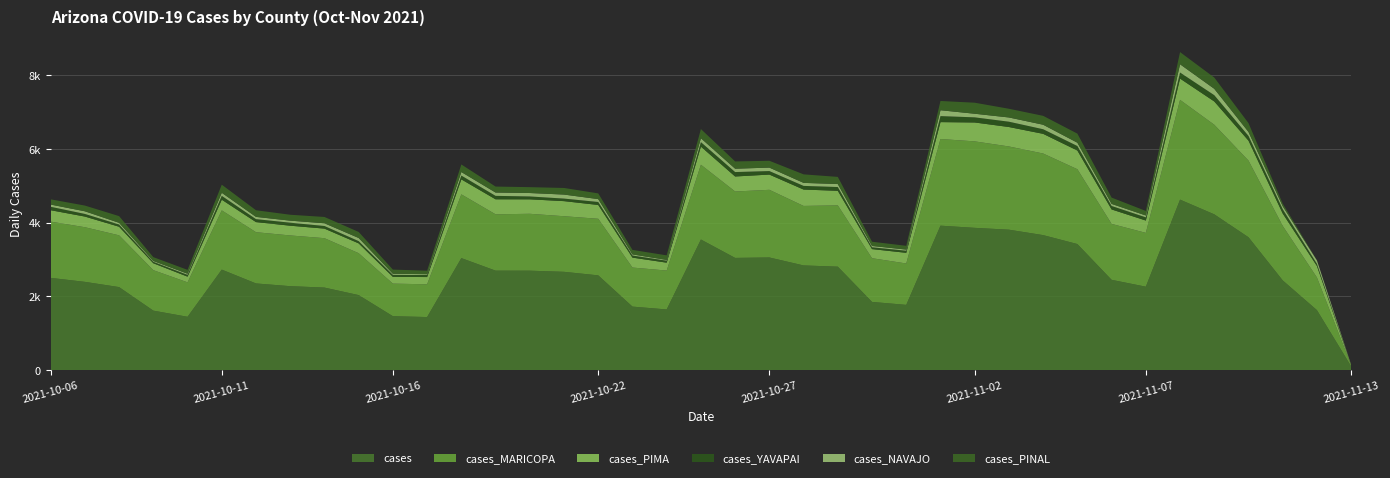

Reading left to right, extract all data points from this chart.

cases: 2500	2392	2250	1612	1445	2724	2349	2275	2237	2033	1461	1438	3036	2696	2695	2664	2568	1721	1644	3540	3041	3053	2837	2804	1848	1768	3915	3856	3806	3659	3417	2447	2261	4621	4222	3601	2431	1625	102
cases_MARICOPA: 1525	1481	1403	1097	934	1606	1389	1375	1339	1136	883	888	1728	1527	1542	1507	1534	1059	1054	2027	1800	1834	1613	1661	1185	1122	2349	2344	2256	2212	2028	1516	1459	2704	2429	2078	1477	885	24
cases_PIMA: 309	289	233	187	154	289	274	264	259	266	183	196	406	407	392	409	374	269	214	491	407	413	444	395	247	289	458	512	527	533	507	392	334	577	631	541	336	311	9
cases_YAVAPAI: 93	71	60	39	48	104	80	81	71	61	54	56	103	93	78	69	81	56	53	121	120	95	99	102	49	56	163	139	144	125	122	94	86	164	170	128	117	60	5
cases_NAVAJO: 60	72	46	23	31	83	61	56	74	85	30	22	96	90	93	109	78	31	21	106	91	94	82	81	36	32	159	98	115	122	90	56	51	224	173	107	80	91	4
cases_PINAL: 142	155	182	104	105	220	180	160	171	164	113	95	205	162	159	179	155	122	124	249	197	185	231	194	115	102	251	299	236	241	246	171	123	330	305	239	71	2	0